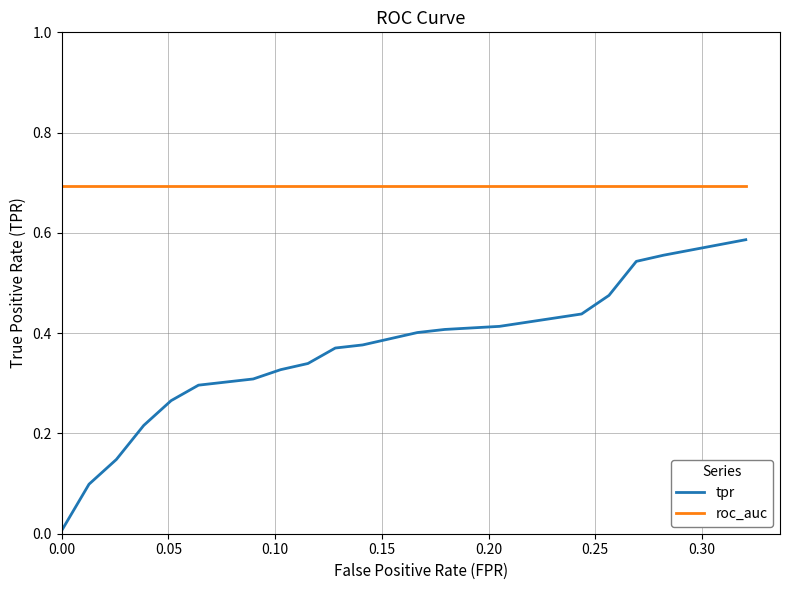

Does the chart display data point markers on the line(s)?

No